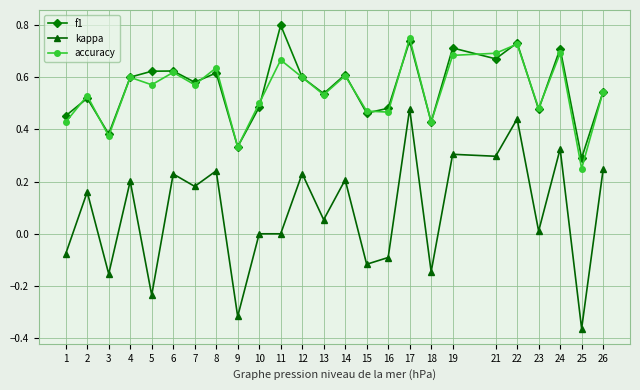

Which series changed the most between 5 and 23?

kappa